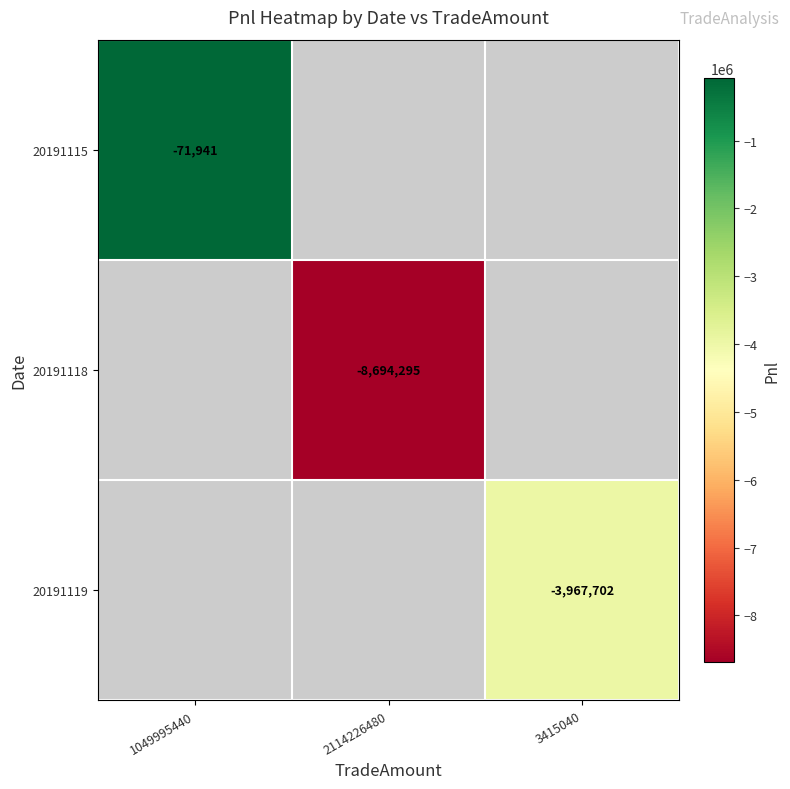

Is the value of 20191115 at 1049995440 greater than the value of 20191118 at 2114226480?

Yes